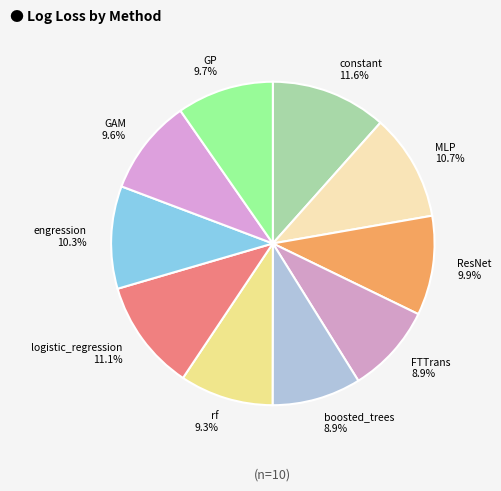

How much of the chart is everything except engression?

89.7%